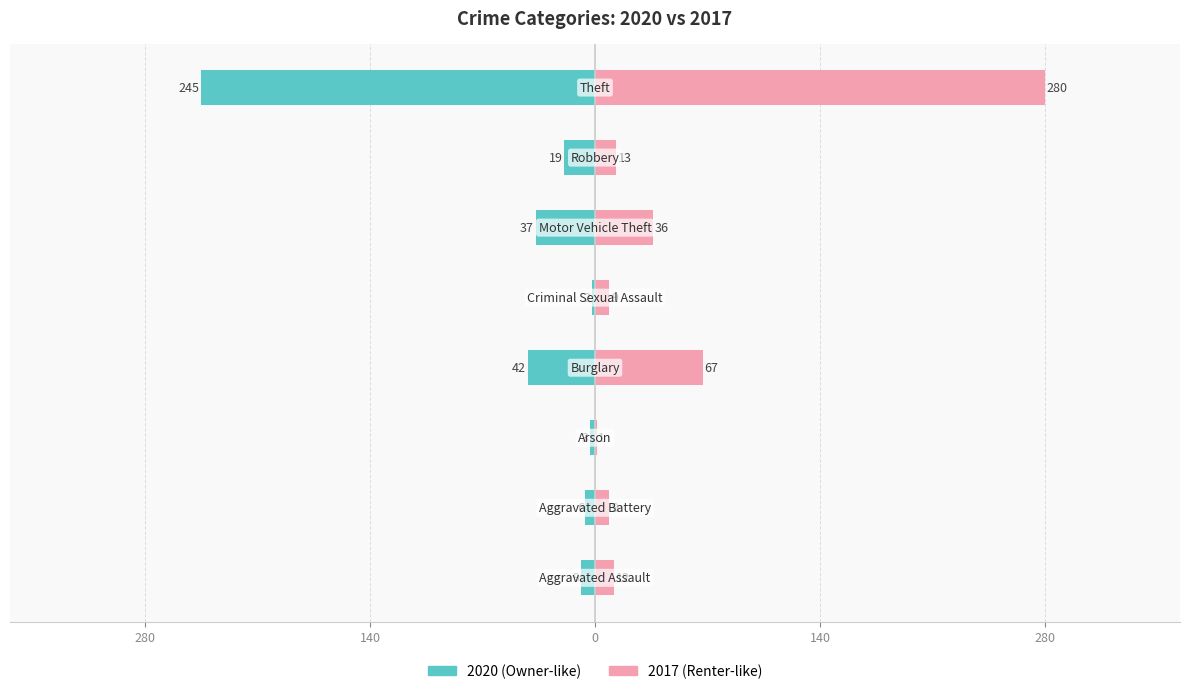

How many bars are there in total?

16